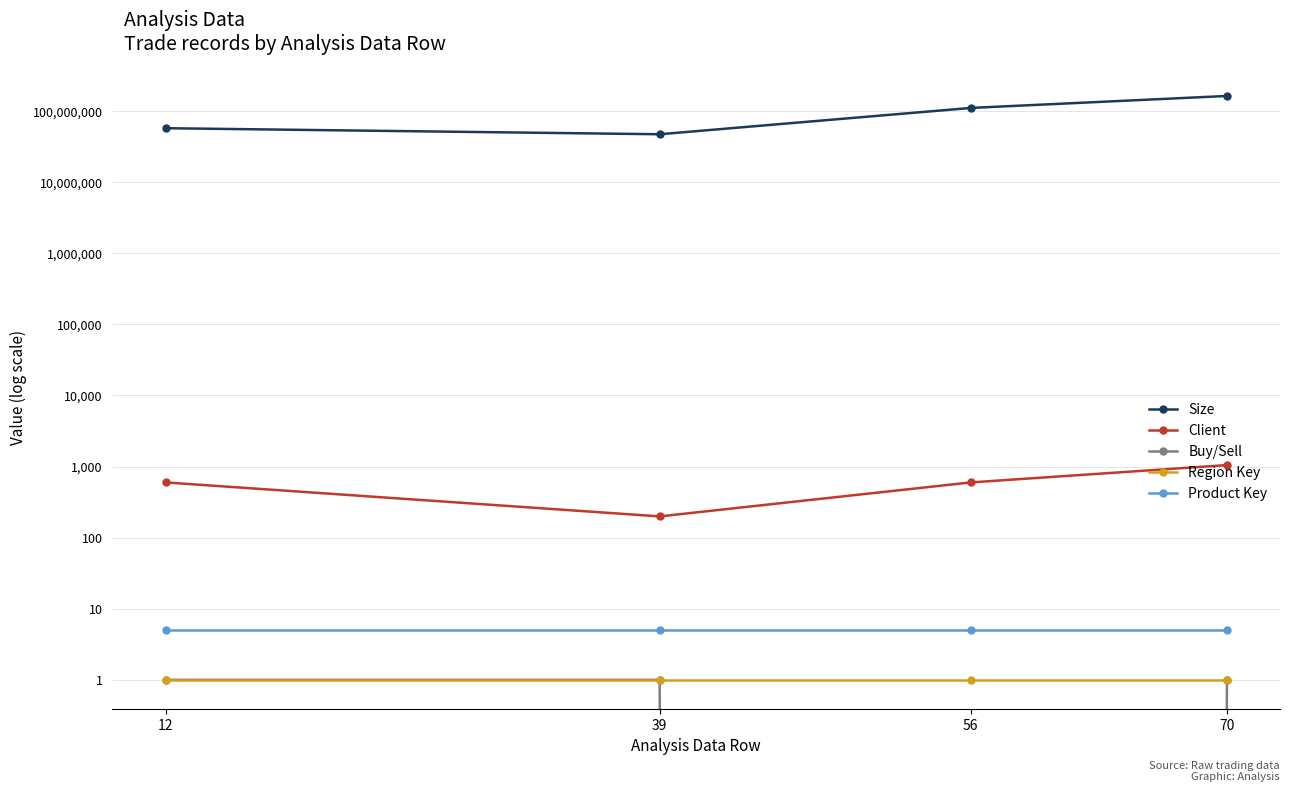

How many lines are shown in the chart?

5